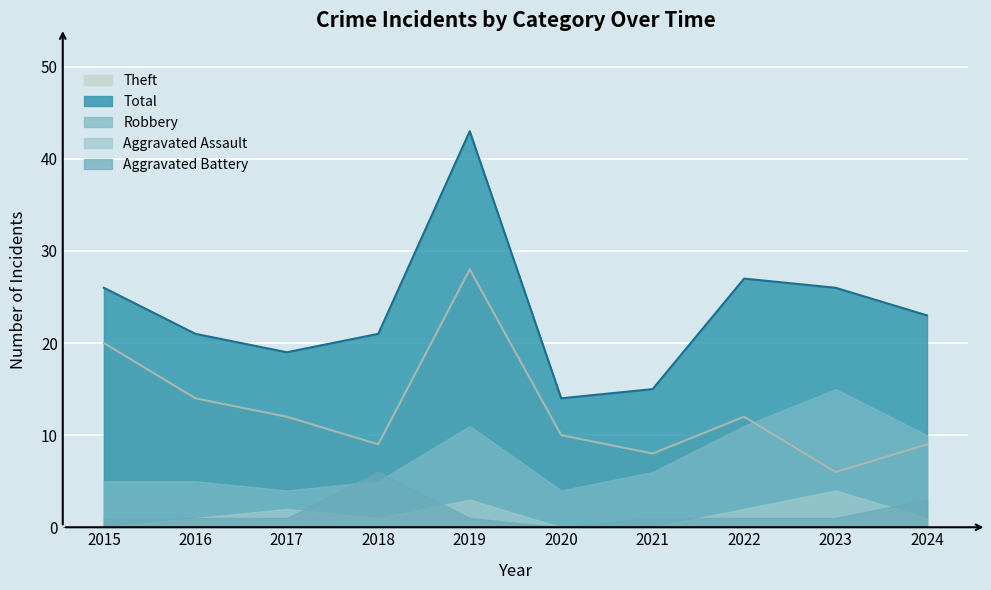

What is the total value across all series at 2022?

53